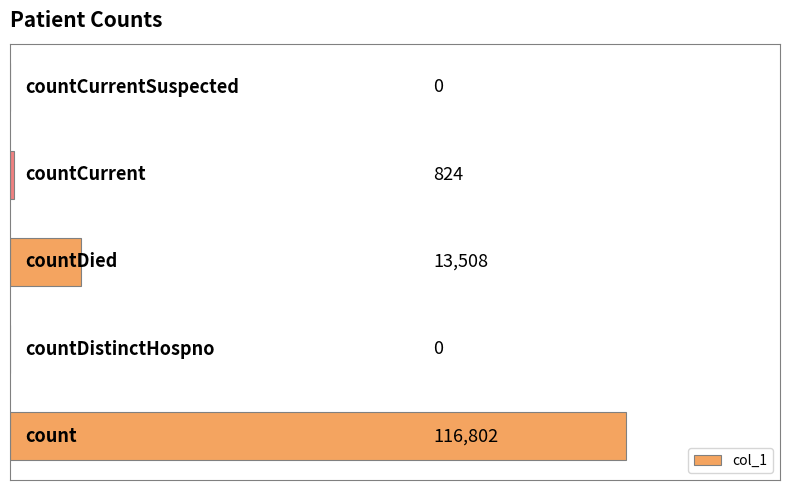

Count the number of categories in the chart.

5